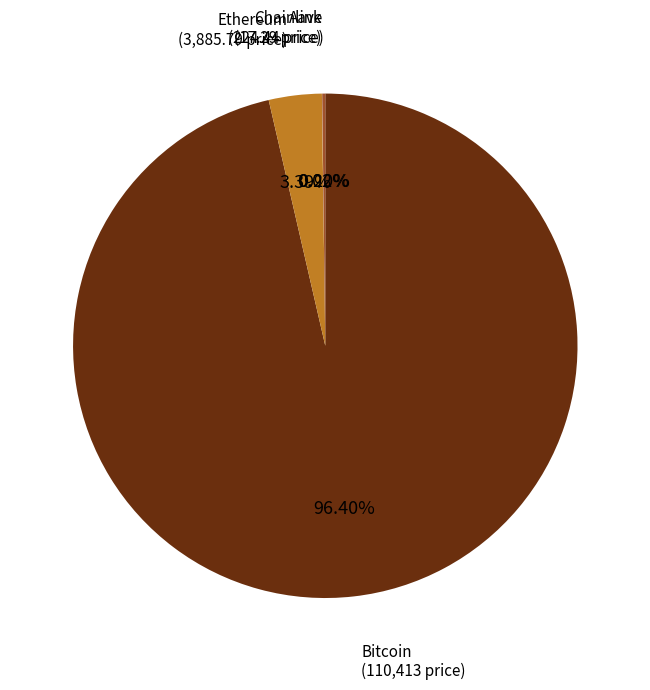

The Ethereum slice represents 16% of the pie. True or false?

False